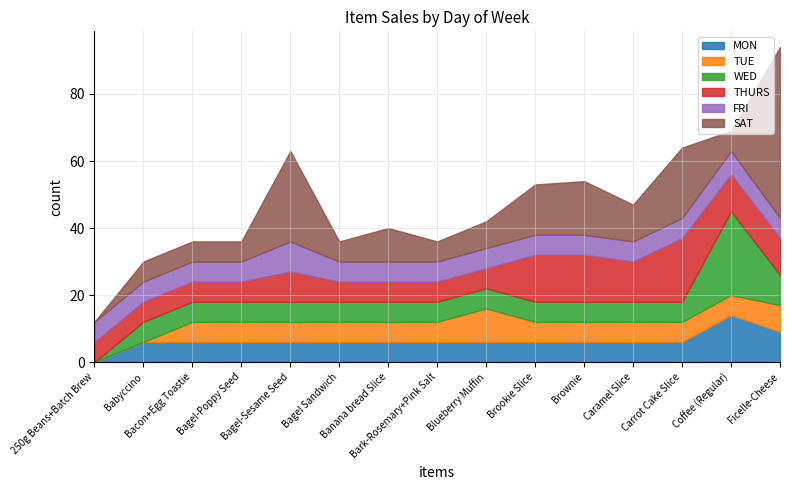

Reading right to left, what are all the values shown in this chart?

MON: Ficelle-Cheese=9	Coffee (Regular)=14	Carrot Cake Slice=6	Caramel Slice=6	Brownie=6	Brookie Slice=6	Blueberry Muffin=6	Bark-Rosemary+Pink Salt=6	Banana bread Slice=6	Bagel Sandwich=6	Bagel-Sesame Seed=6	Bagel-Poppy Seed=6	Bacon+Egg Toastie=6	Babyccino=6	250g Beans+Batch Brew=0
TUE: Ficelle-Cheese=8	Coffee (Regular)=6	Carrot Cake Slice=6	Caramel Slice=6	Brownie=6	Brookie Slice=6	Blueberry Muffin=10	Bark-Rosemary+Pink Salt=6	Banana bread Slice=6	Bagel Sandwich=6	Bagel-Sesame Seed=6	Bagel-Poppy Seed=6	Bacon+Egg Toastie=6	Babyccino=0	250g Beans+Batch Brew=0
WED: Ficelle-Cheese=9	Coffee (Regular)=25	Carrot Cake Slice=6	Caramel Slice=6	Brownie=6	Brookie Slice=6	Blueberry Muffin=6	Bark-Rosemary+Pink Salt=6	Banana bread Slice=6	Bagel Sandwich=6	Bagel-Sesame Seed=6	Bagel-Poppy Seed=6	Bacon+Egg Toastie=6	Babyccino=6	250g Beans+Batch Brew=0
THURS: Ficelle-Cheese=11	Coffee (Regular)=11	Carrot Cake Slice=19	Caramel Slice=12	Brownie=14	Brookie Slice=14	Blueberry Muffin=6	Bark-Rosemary+Pink Salt=6	Banana bread Slice=6	Bagel Sandwich=6	Bagel-Sesame Seed=9	Bagel-Poppy Seed=6	Bacon+Egg Toastie=6	Babyccino=6	250g Beans+Batch Brew=6
FRI: Ficelle-Cheese=6	Coffee (Regular)=7	Carrot Cake Slice=6	Caramel Slice=6	Brownie=6	Brookie Slice=6	Blueberry Muffin=6	Bark-Rosemary+Pink Salt=6	Banana bread Slice=6	Bagel Sandwich=6	Bagel-Sesame Seed=9	Bagel-Poppy Seed=6	Bacon+Egg Toastie=6	Babyccino=6	250g Beans+Batch Brew=6
SAT: Ficelle-Cheese=51	Coffee (Regular)=6	Carrot Cake Slice=21	Caramel Slice=11	Brownie=16	Brookie Slice=15	Blueberry Muffin=8	Bark-Rosemary+Pink Salt=6	Banana bread Slice=10	Bagel Sandwich=6	Bagel-Sesame Seed=27	Bagel-Poppy Seed=6	Bacon+Egg Toastie=6	Babyccino=6	250g Beans+Batch Brew=0